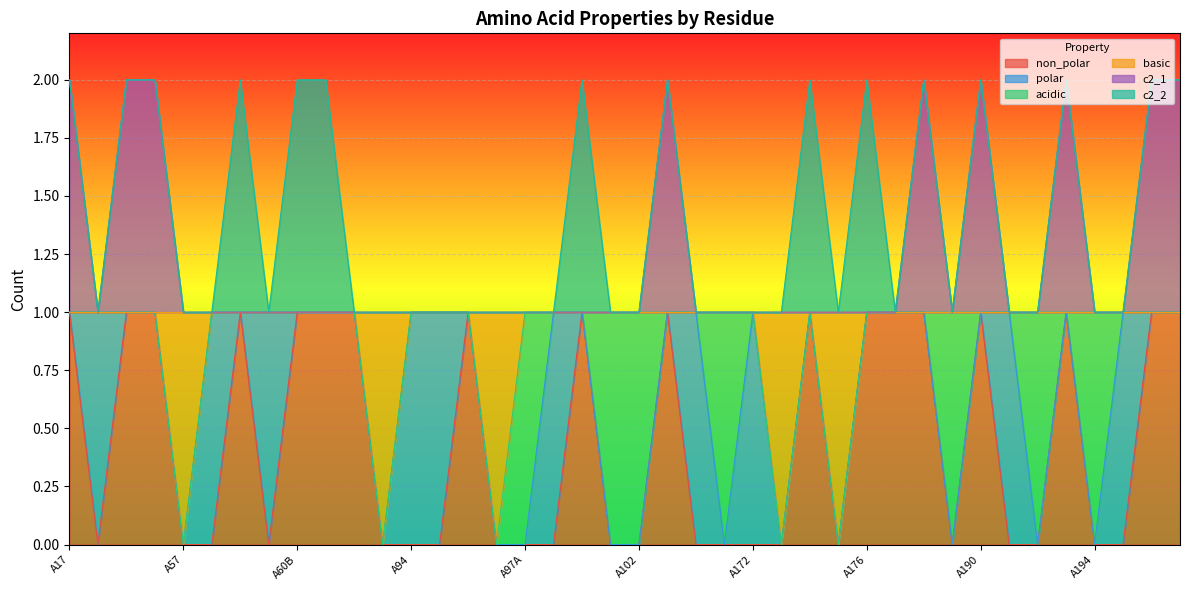

True or false: non_polar has more than 1 interior local peaks.

True